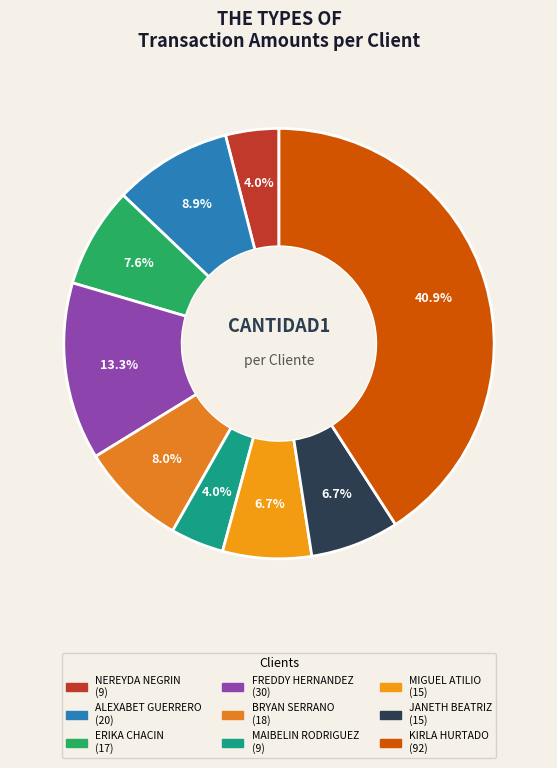

Count the number of slices in the pie.

9